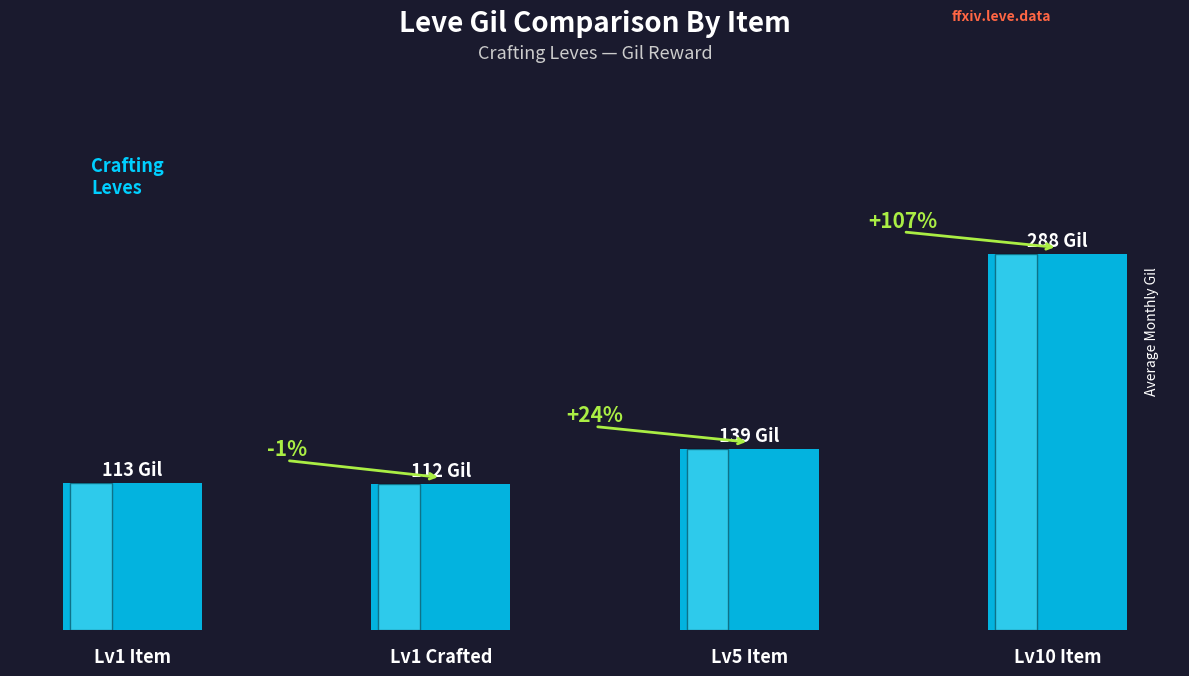

Does the chart contain stacked bars?

No